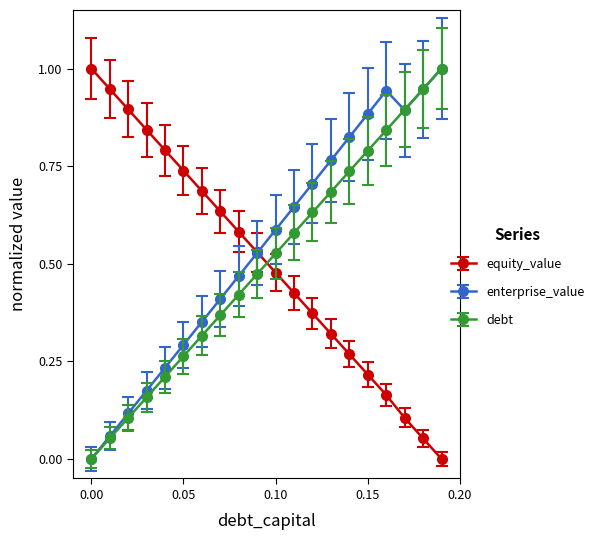

Which series ends up on top after the final intersection of equity_value and debt?

debt